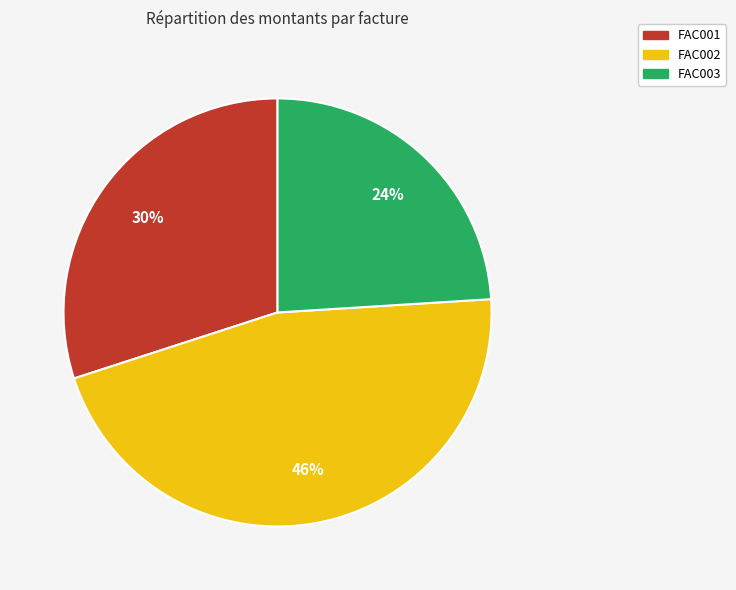

How many slices are in this pie chart?

3